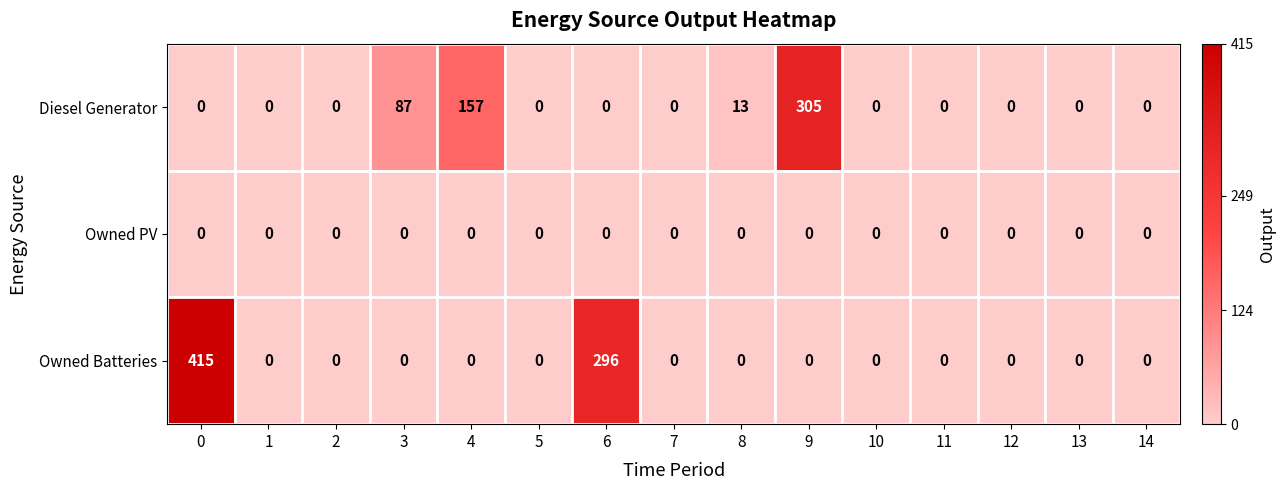

How many categories are shown in the chart?

15